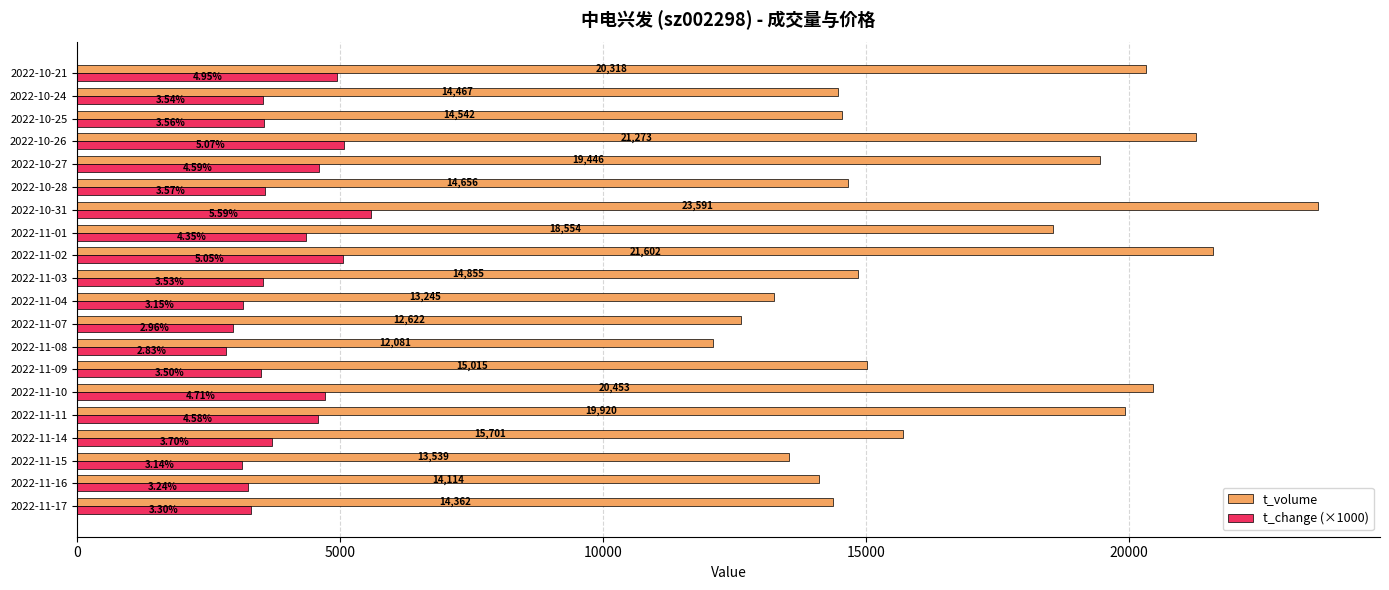

Rank the series by their average value, from highest to lowest.

t_volume, t_change (×1000)